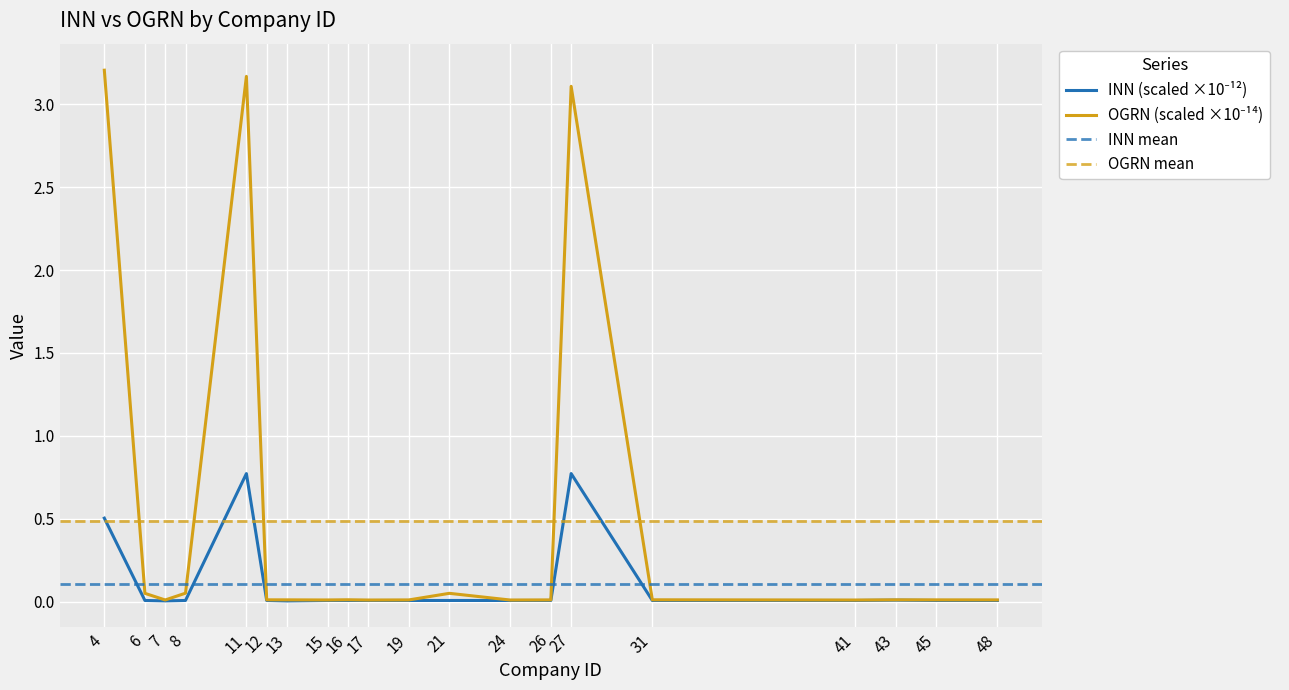

At which category does INN (digits 1-6) reach its first local peak?

11